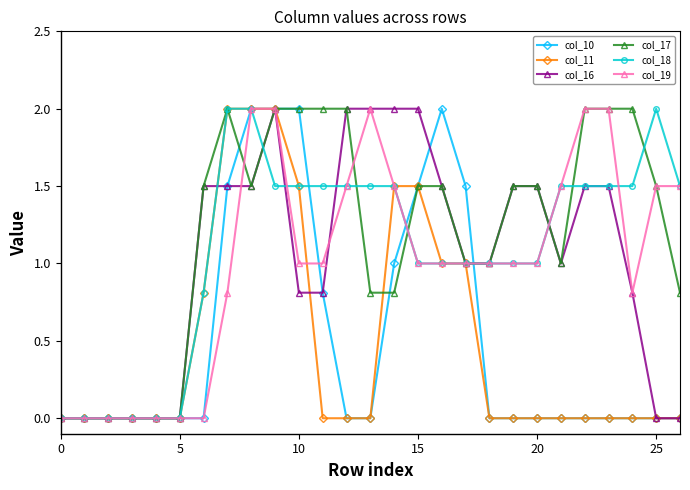

What is the maximum value shown in the chart?

2.0